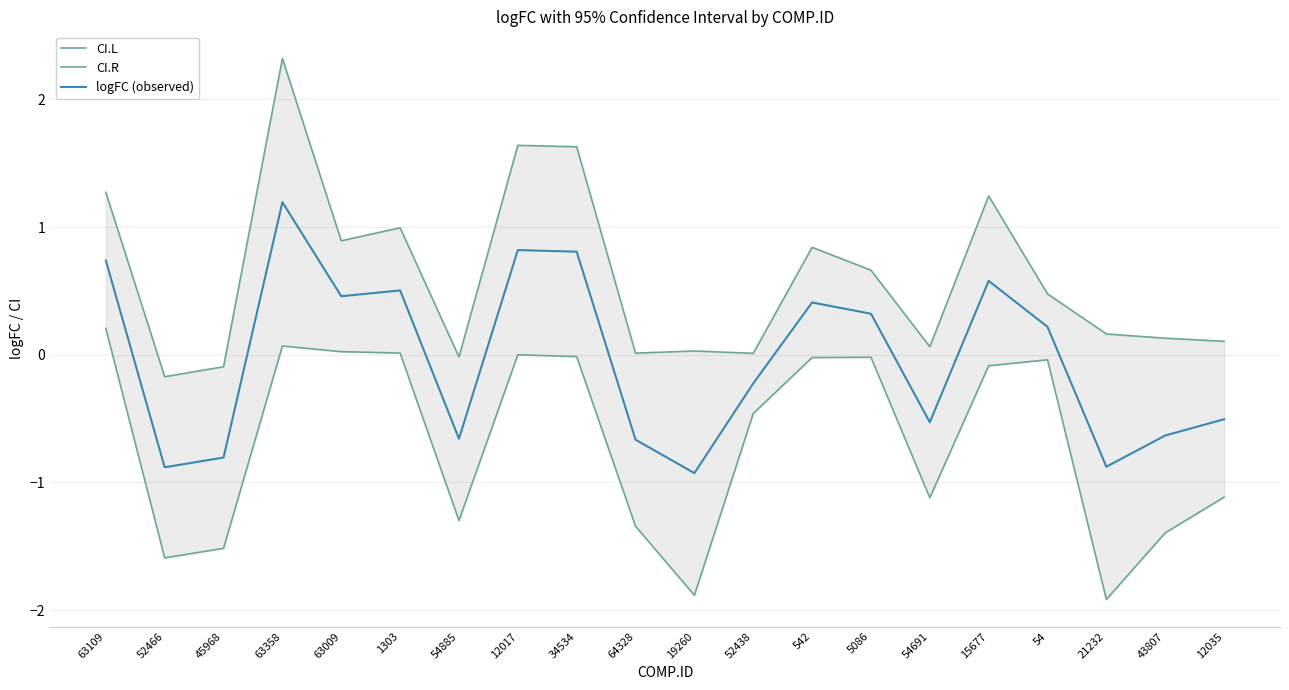

What position from the right is 54885?

14